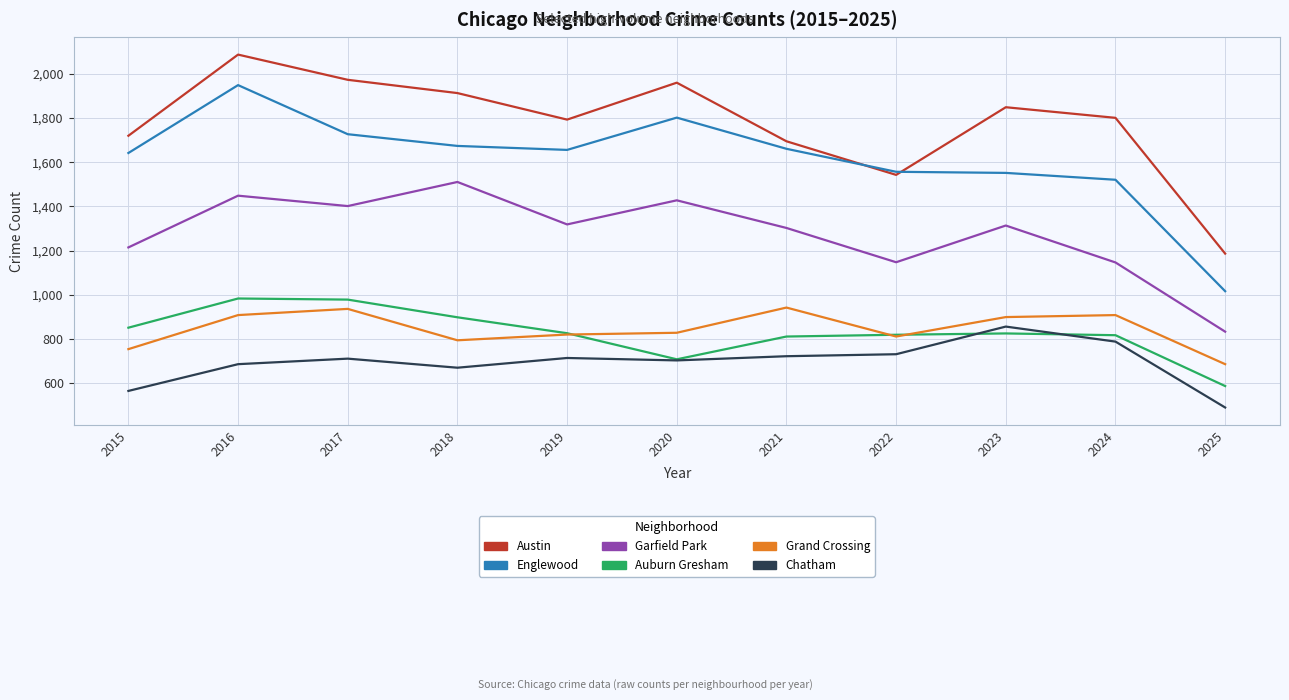

How many series are shown in this chart?

6